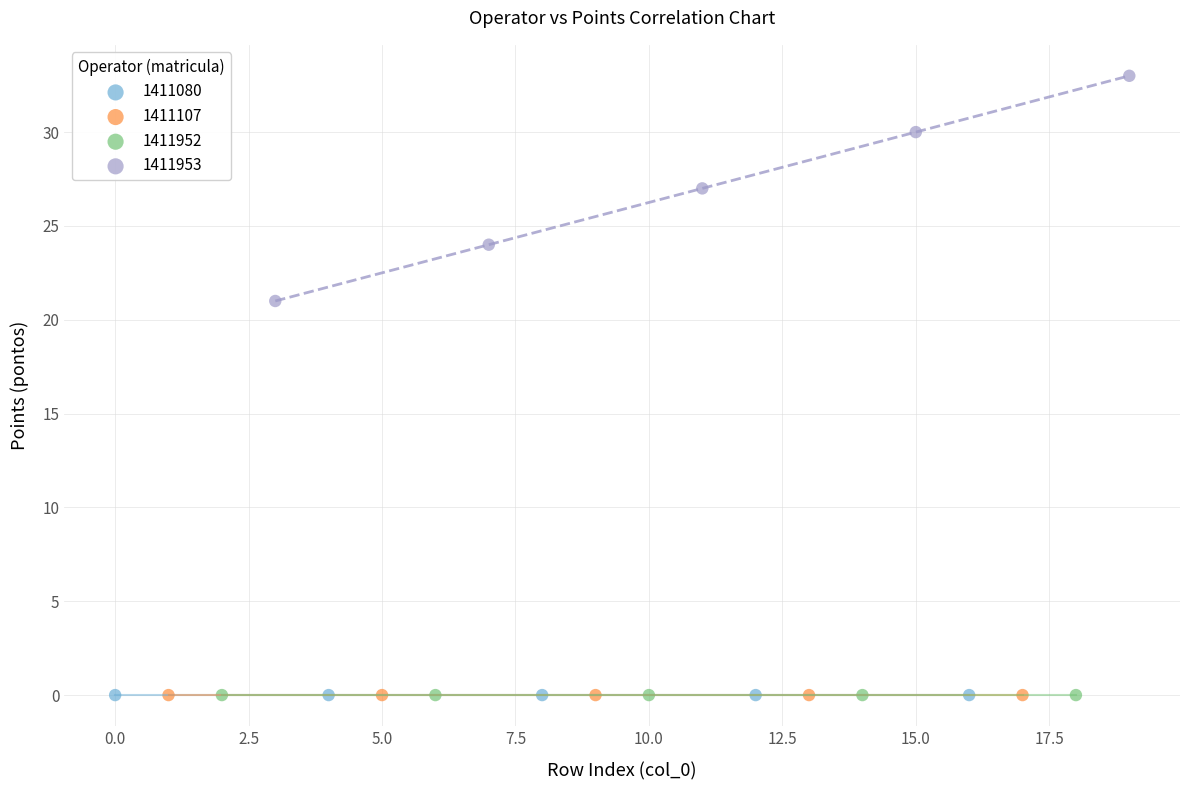

Which series reaches the maximum Y coordinate?

1411953